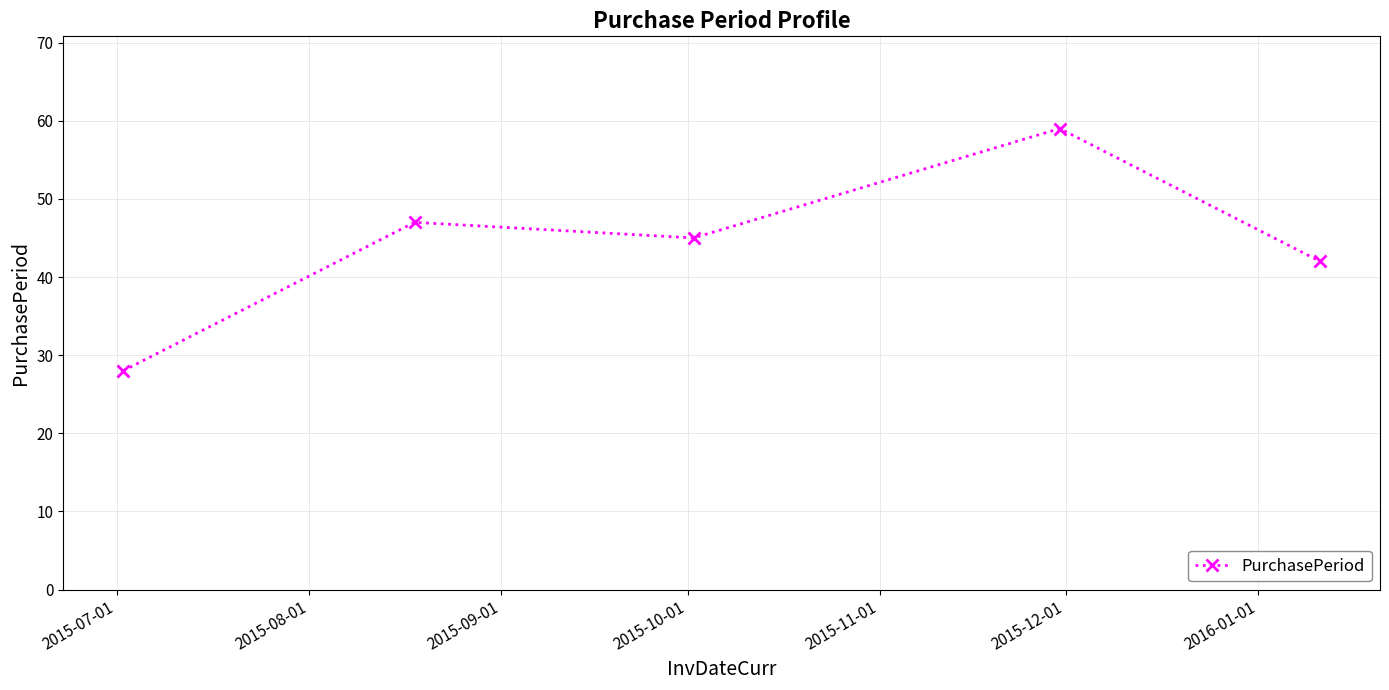

Reading left to right, extract all data points from this chart.

28	47	45	59	42